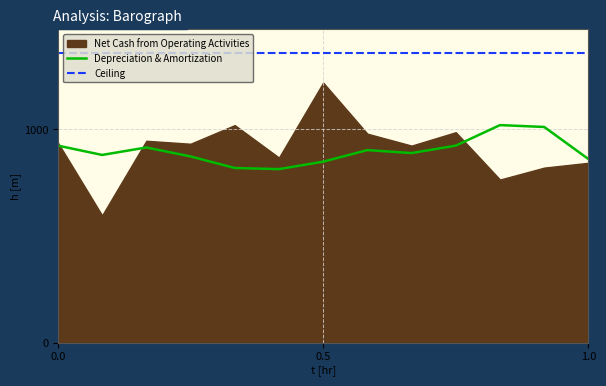

True or false: Depreciation & Amortization has a value of 525.9 at 0.0.

False